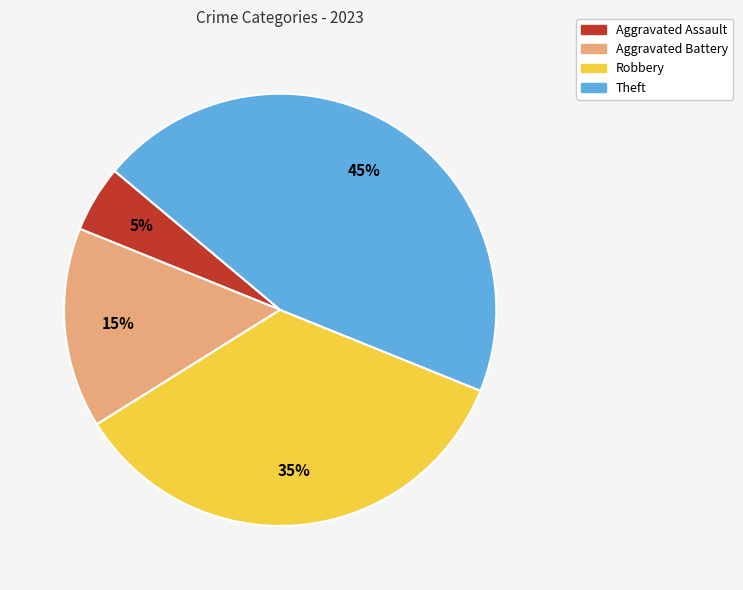

Rank the categories by value from lowest to highest.

Aggravated Assault, Aggravated Battery, Robbery, Theft